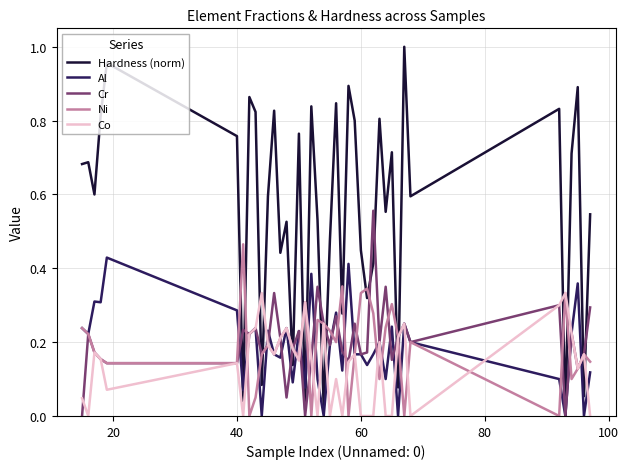

Which series has the largest range (max minus min)?

Hardness (norm)